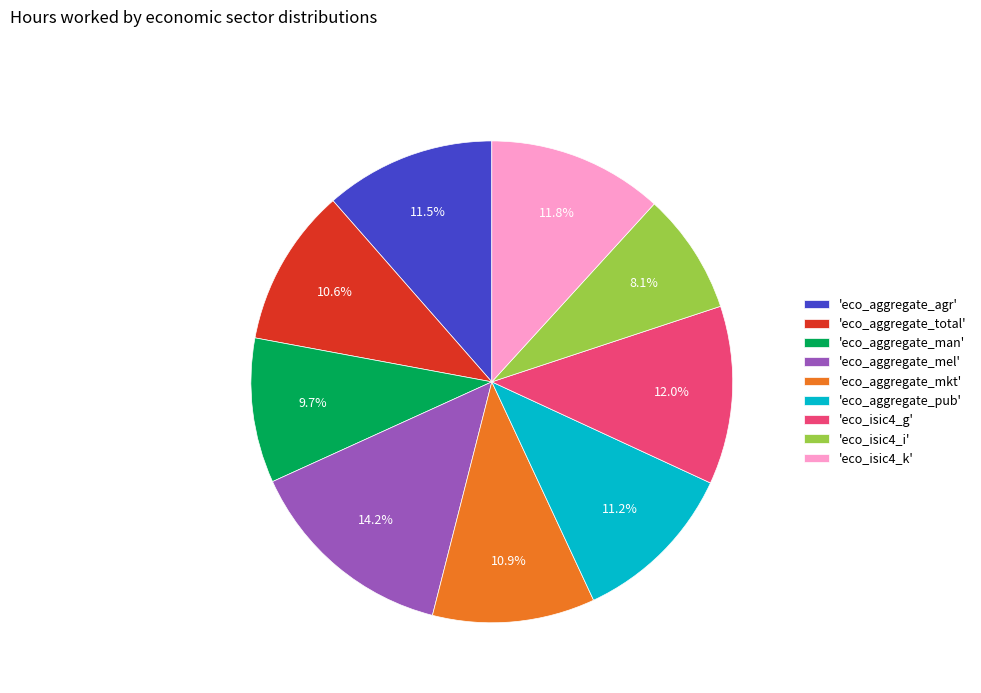

Which category has the smallest portion of the pie?

'eco_isic4_i'